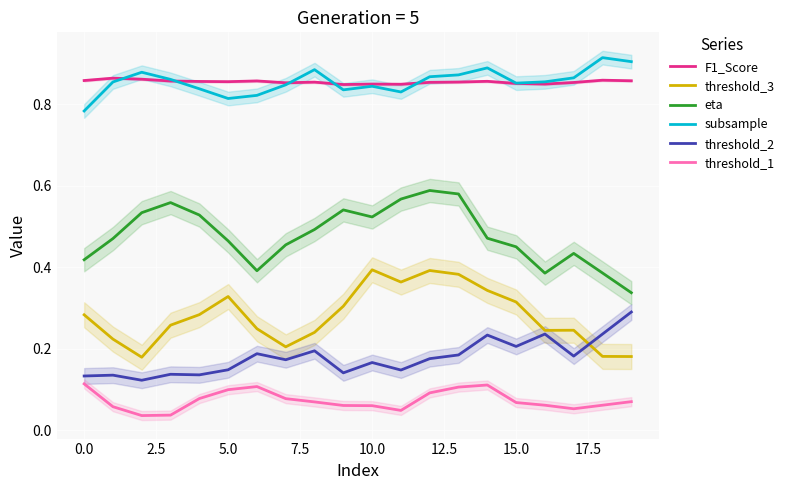

What is the value of the threshold_2 point at the 18th from the left?

0.2